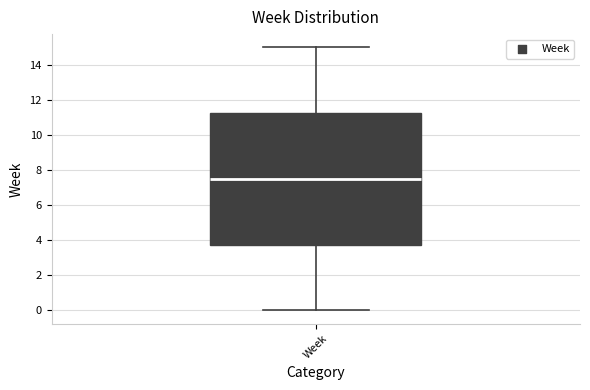

Read this box plot against the y-axis: the position of the median line, the range covered by the box, and the ends of both whiskers. The values are not printed on the chart, so give them approximately, as read against the axis.

median 7.6, box 3.8 to 11.2, whiskers 0.0 to 15.0